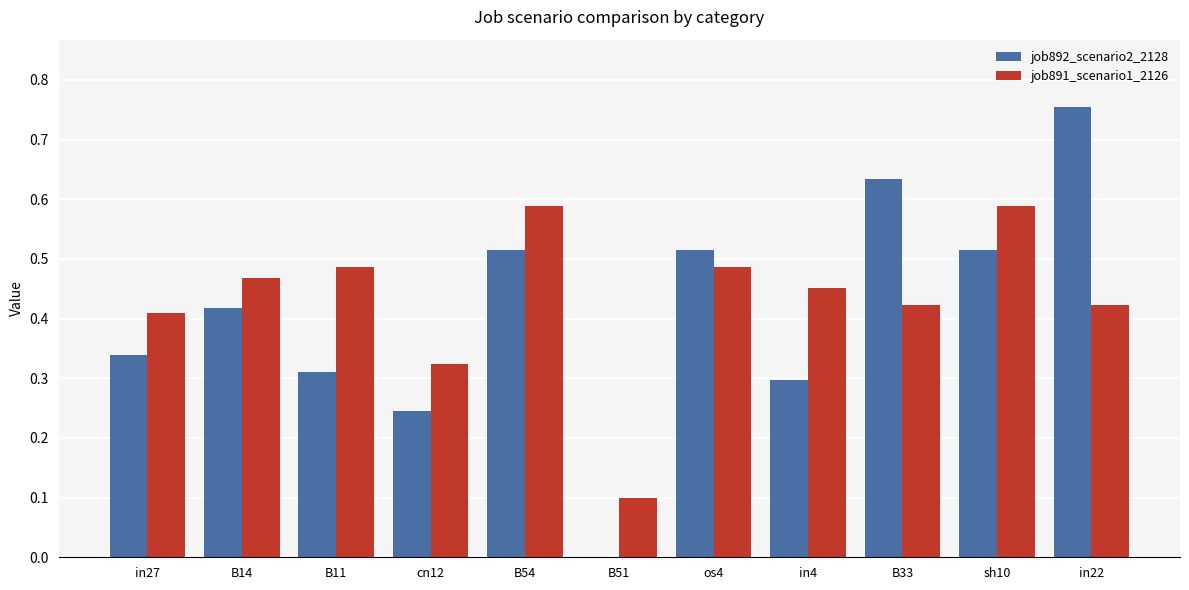

Which series has the largest range (max minus min)?

job892_scenario2_2128